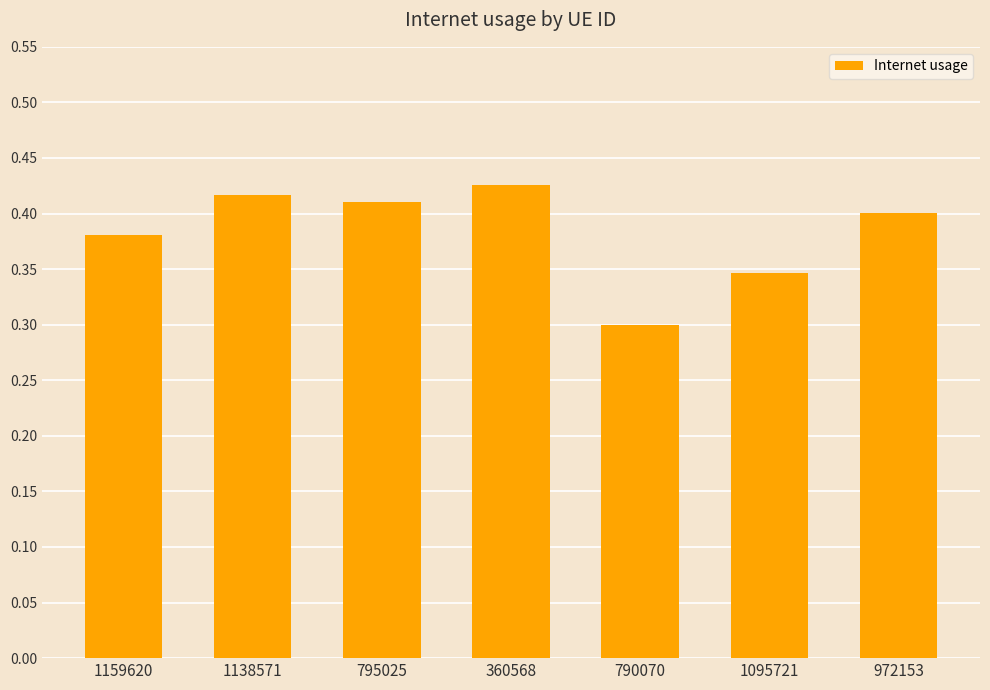

Does the chart contain stacked bars?

No